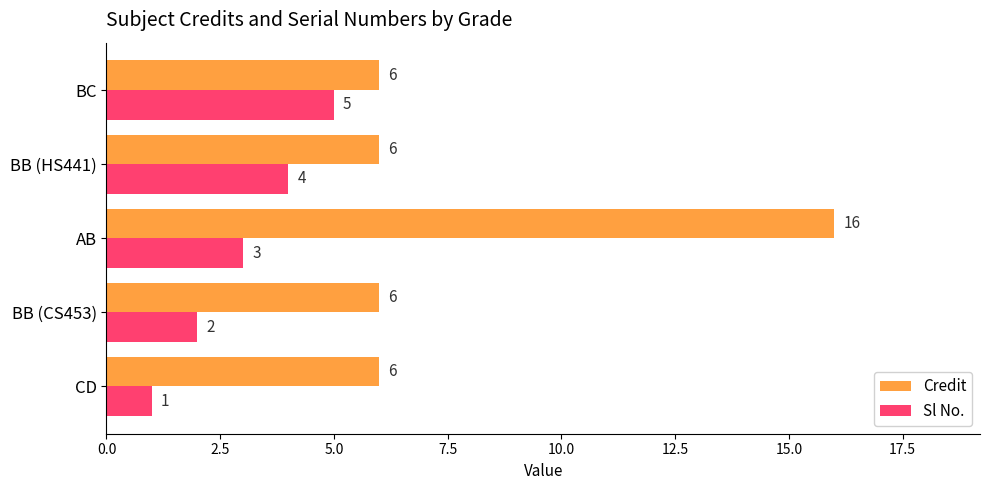

Which series has the largest range (max minus min)?

Credit